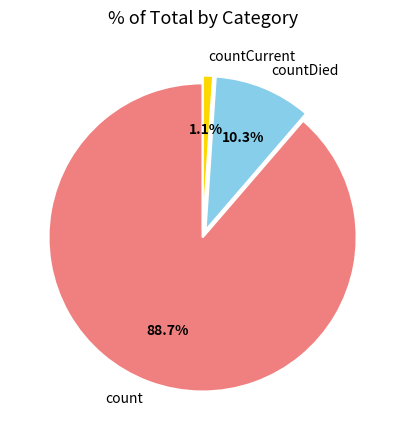

The countCurrent slice represents 7% of the pie. True or false?

False